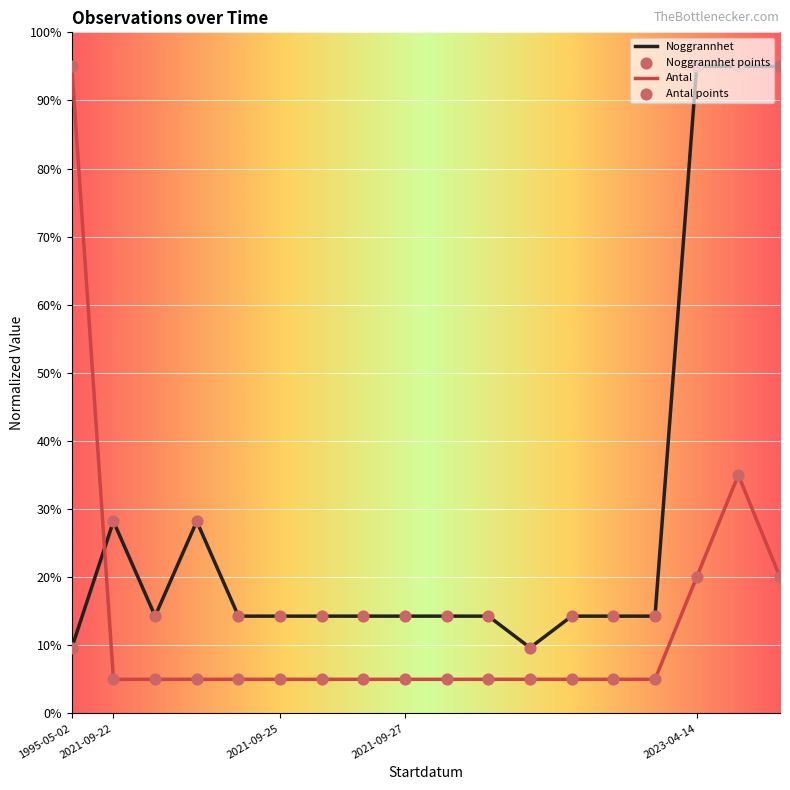

True or false: Antal and Noggrannhet intersect in this chart.

True